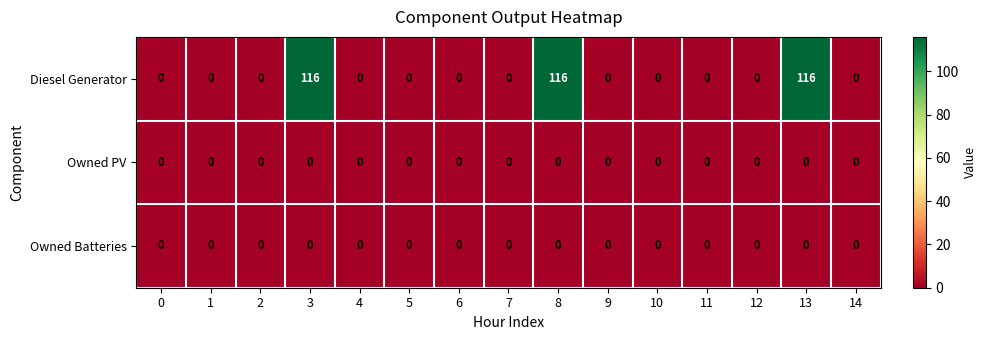

The value of Owned PV at 12 is 0. True or false?

True